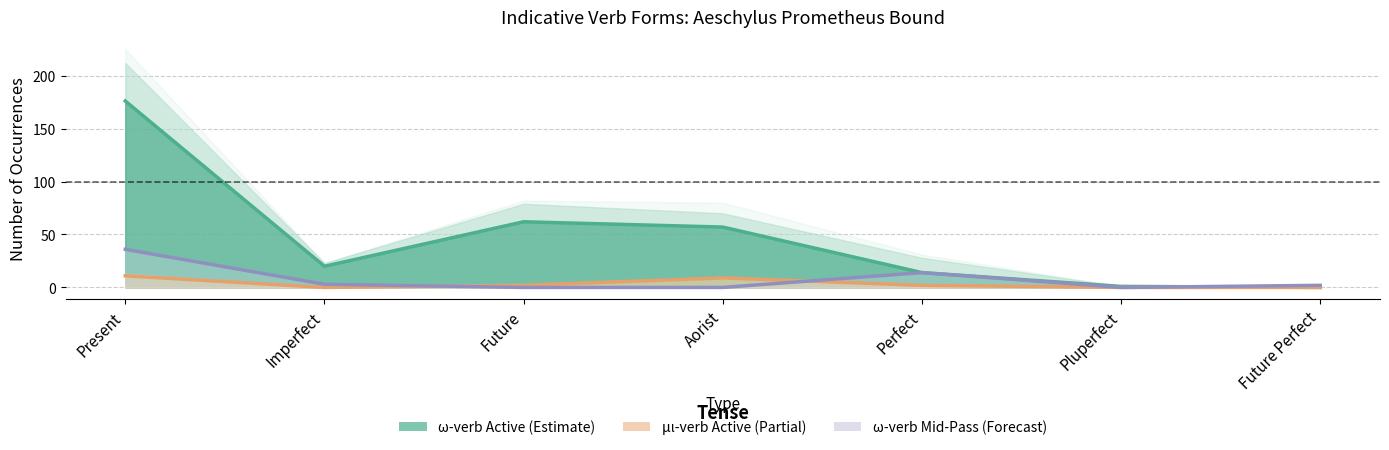

How many values in the μι-verb Active series exceed 2?

2